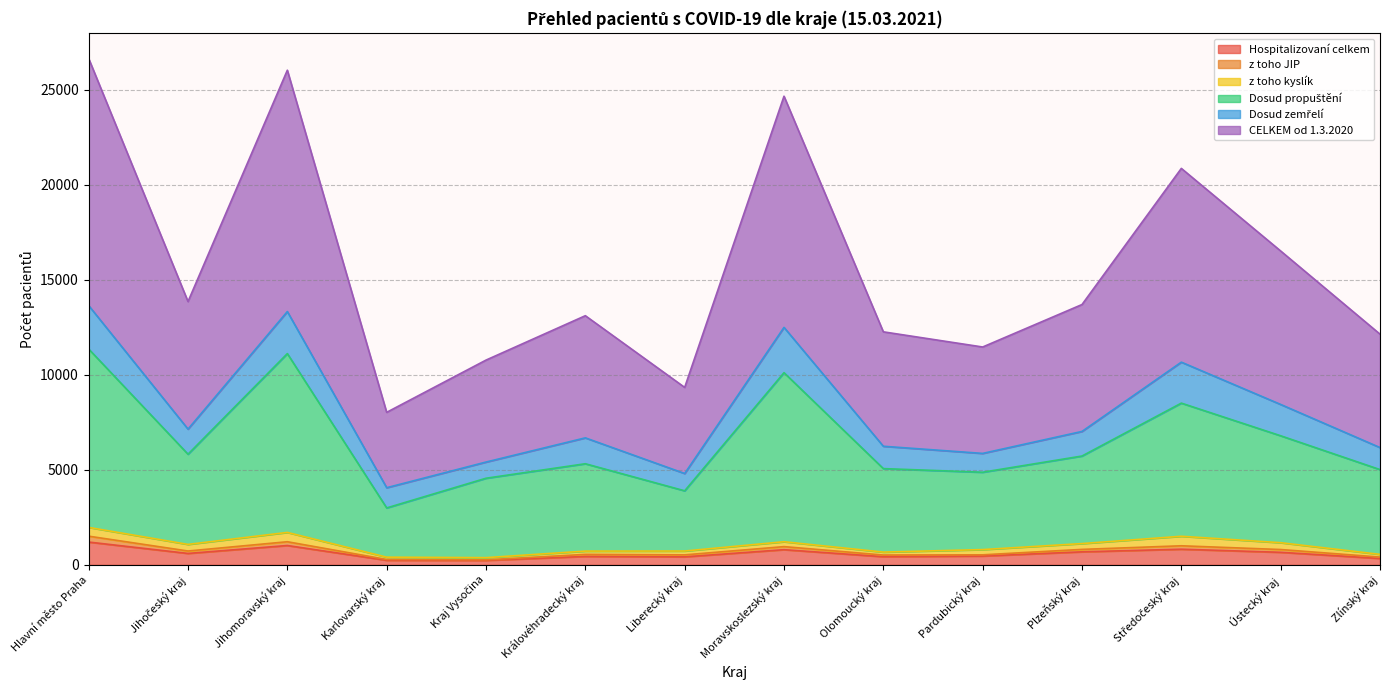

The CELKEM od 1.3.2020 series shows 7590 at Jihočeský kraj. True or false?

False